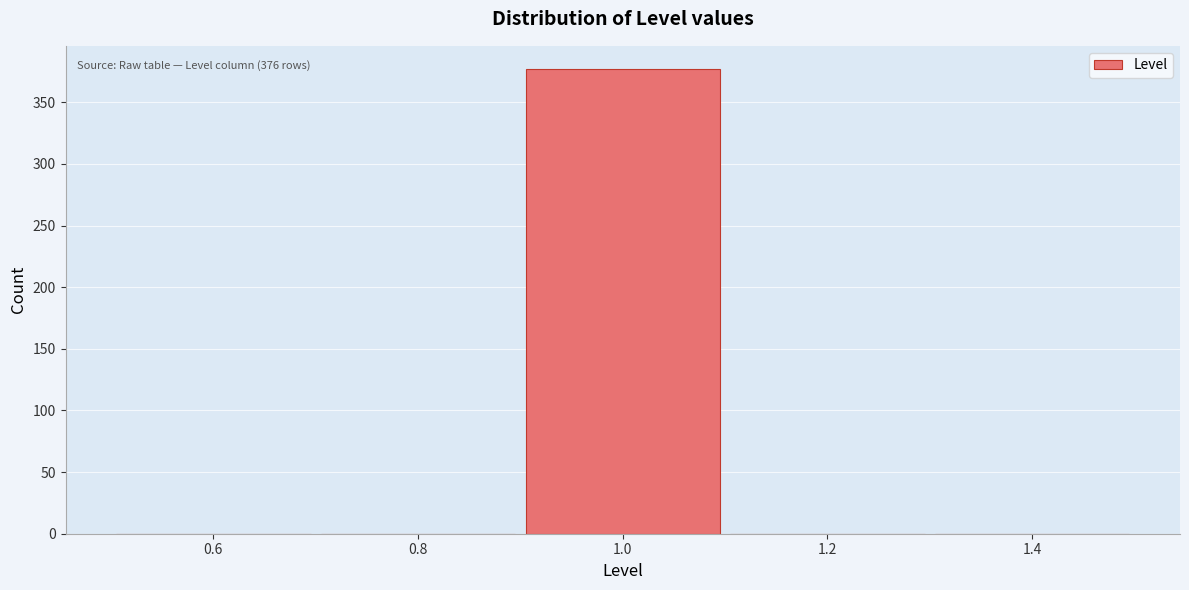

Which range on the x-axis has the tallest bar?

0.9 to 1.1